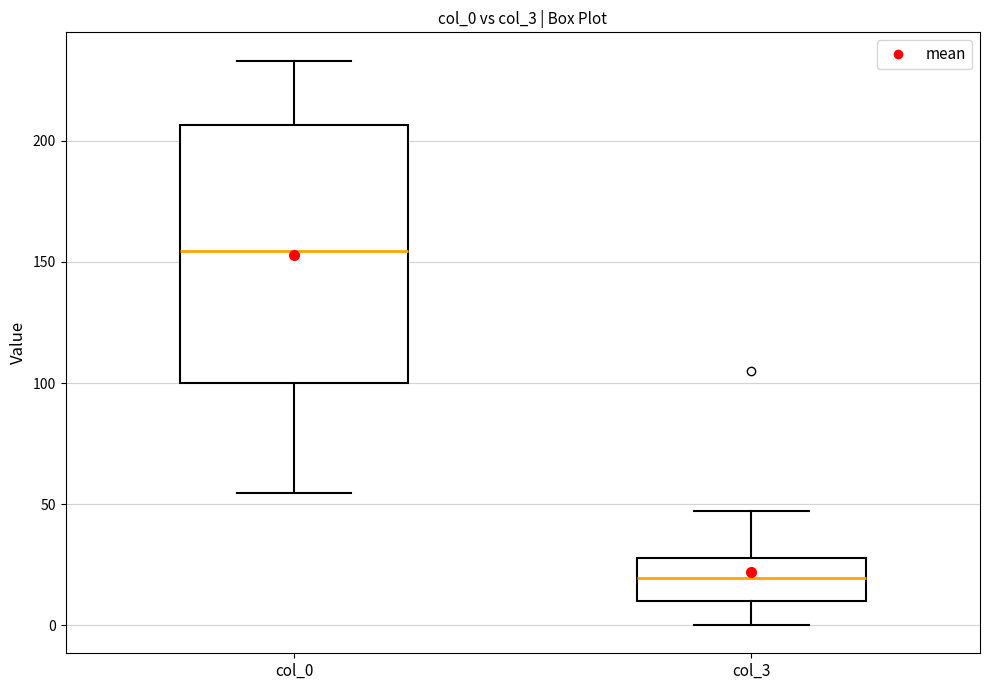

Which box has the highest median line?

col_0